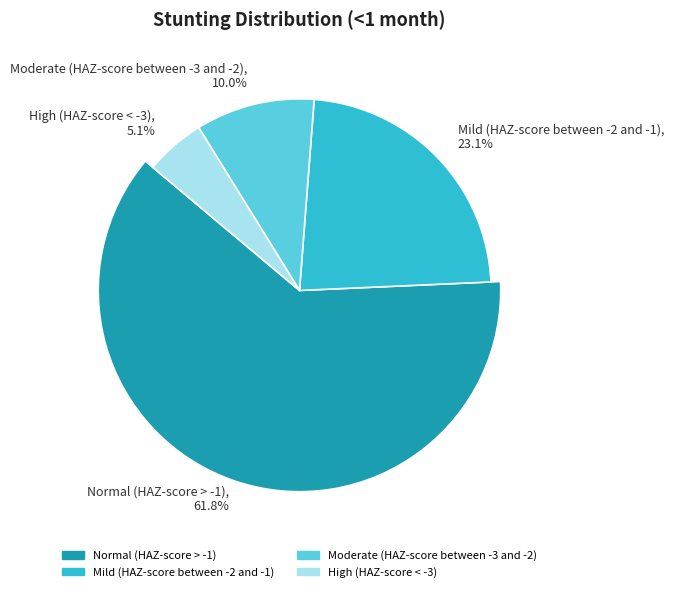

How many slices are in this pie chart?

4